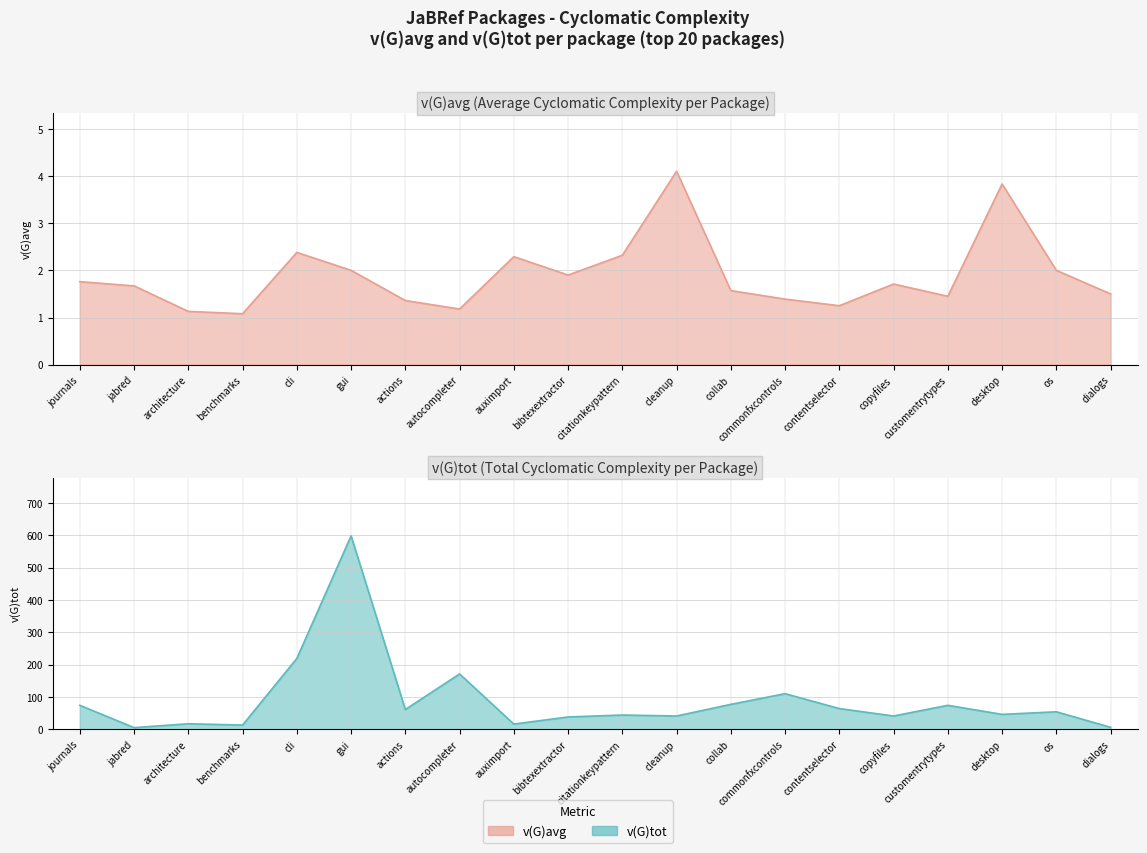

True or false: v(G)tot has a value of 72.3 at citationkeypattern.

False